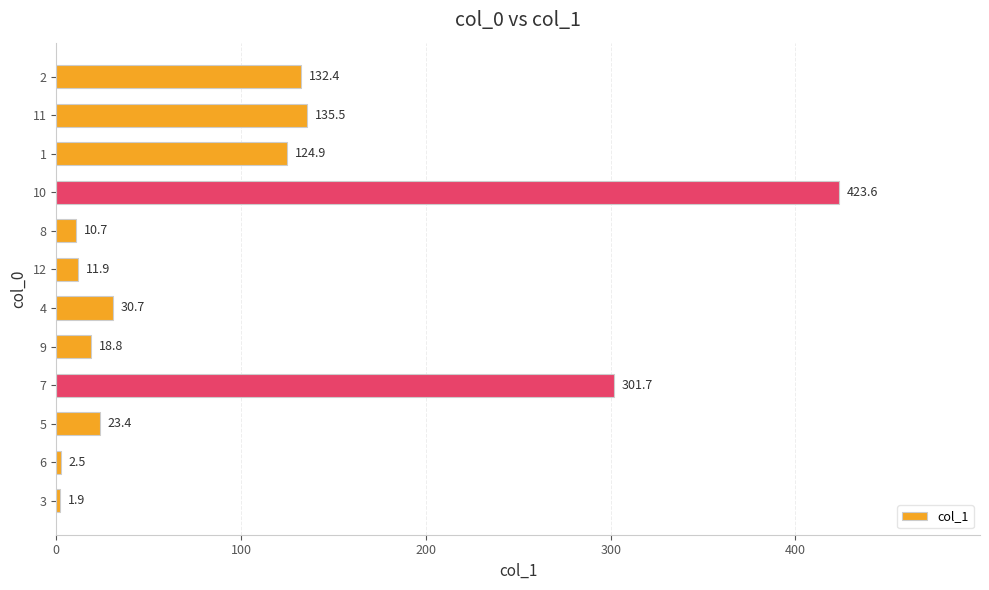

List the labels in order of value, smallest first.

3, 6, 8, 12, 9, 5, 4, 1, 2, 11, 7, 10